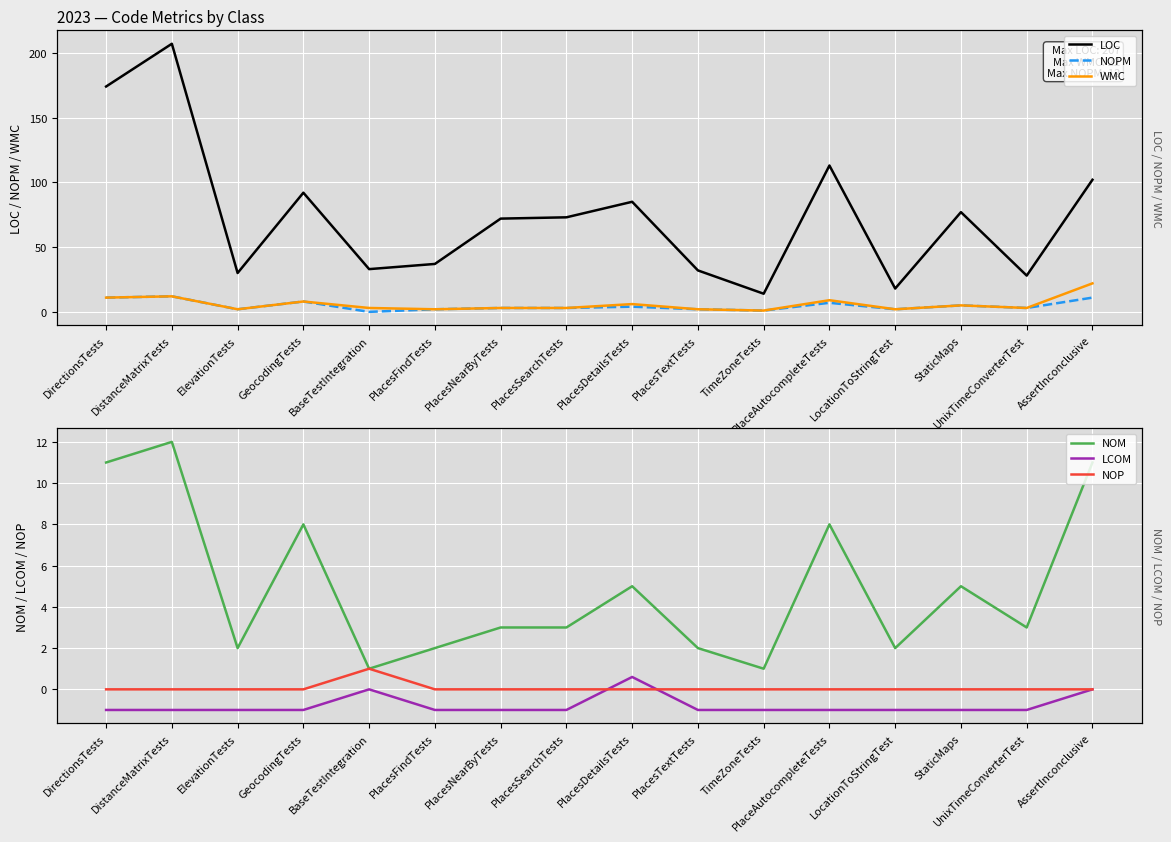

Is it true that NOPM equals 5.0 at StaticMaps?

True